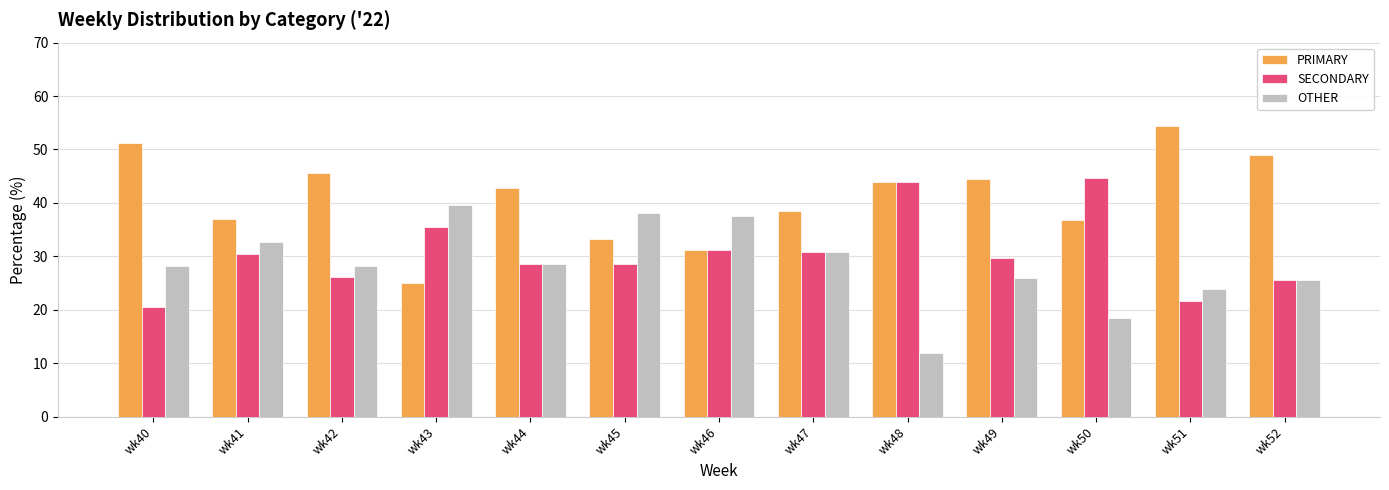

What is the value of the PRIMARY bar at the 6th from the left?

33.3